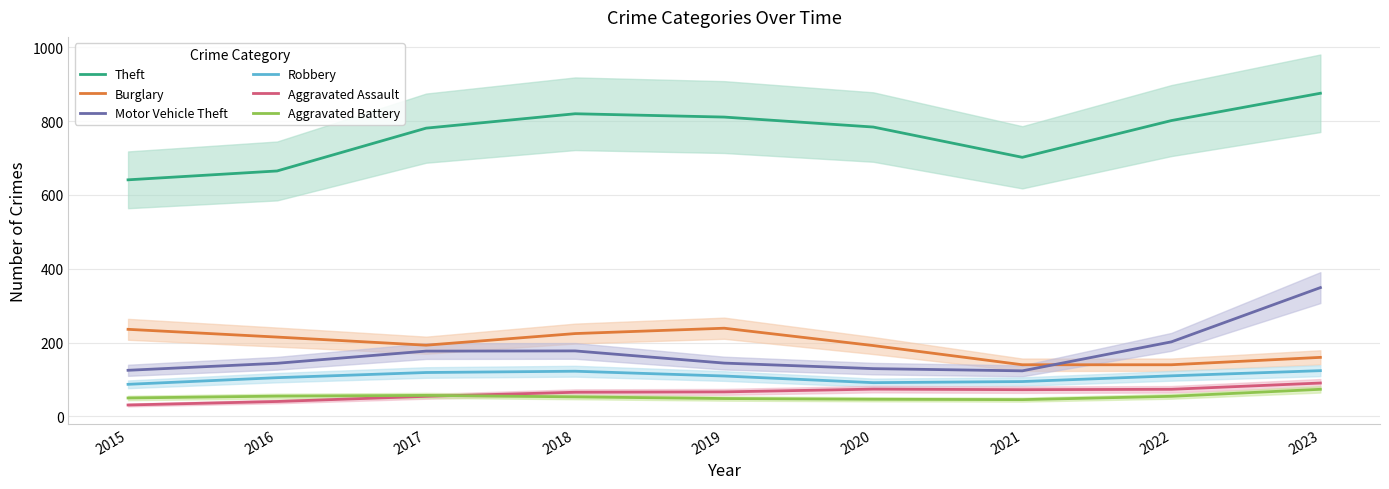

At which label does Robbery reach its minimum?

2015